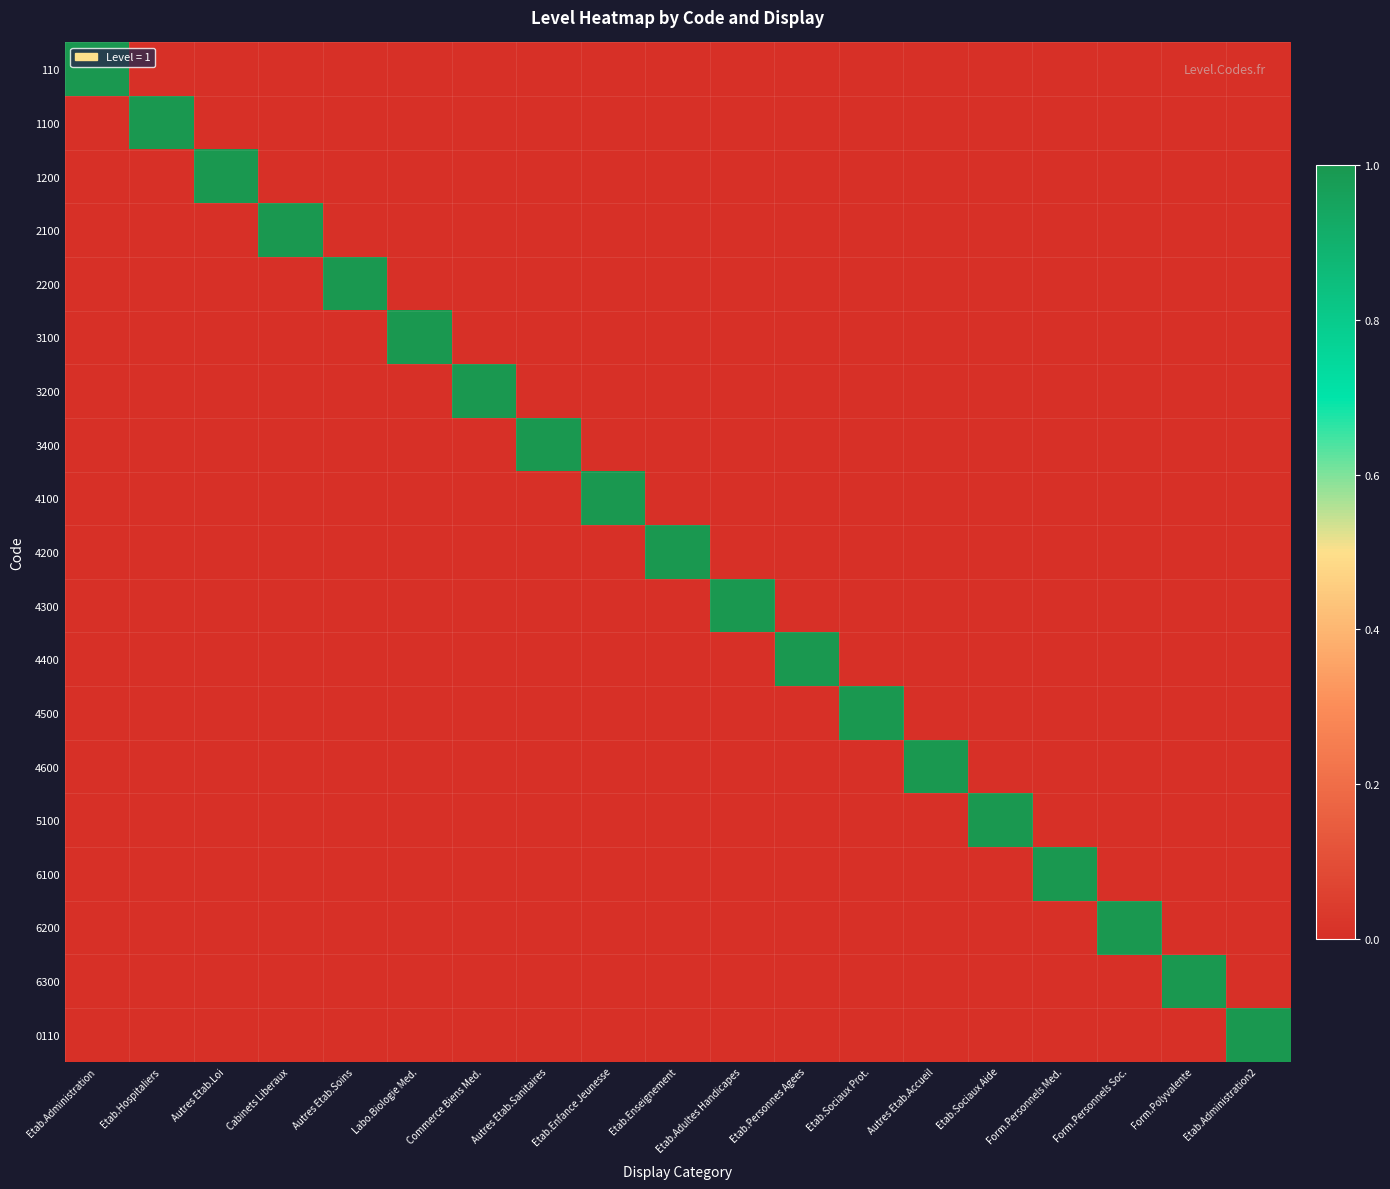

Count the number of data series in this chart.

19